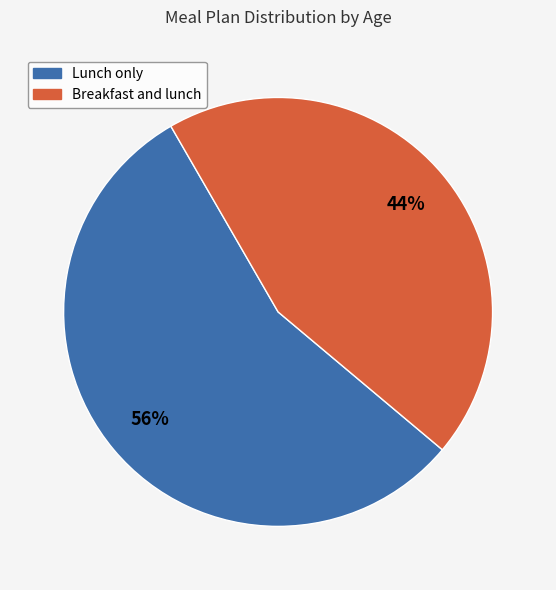

Is there a majority slice in this chart?

Yes